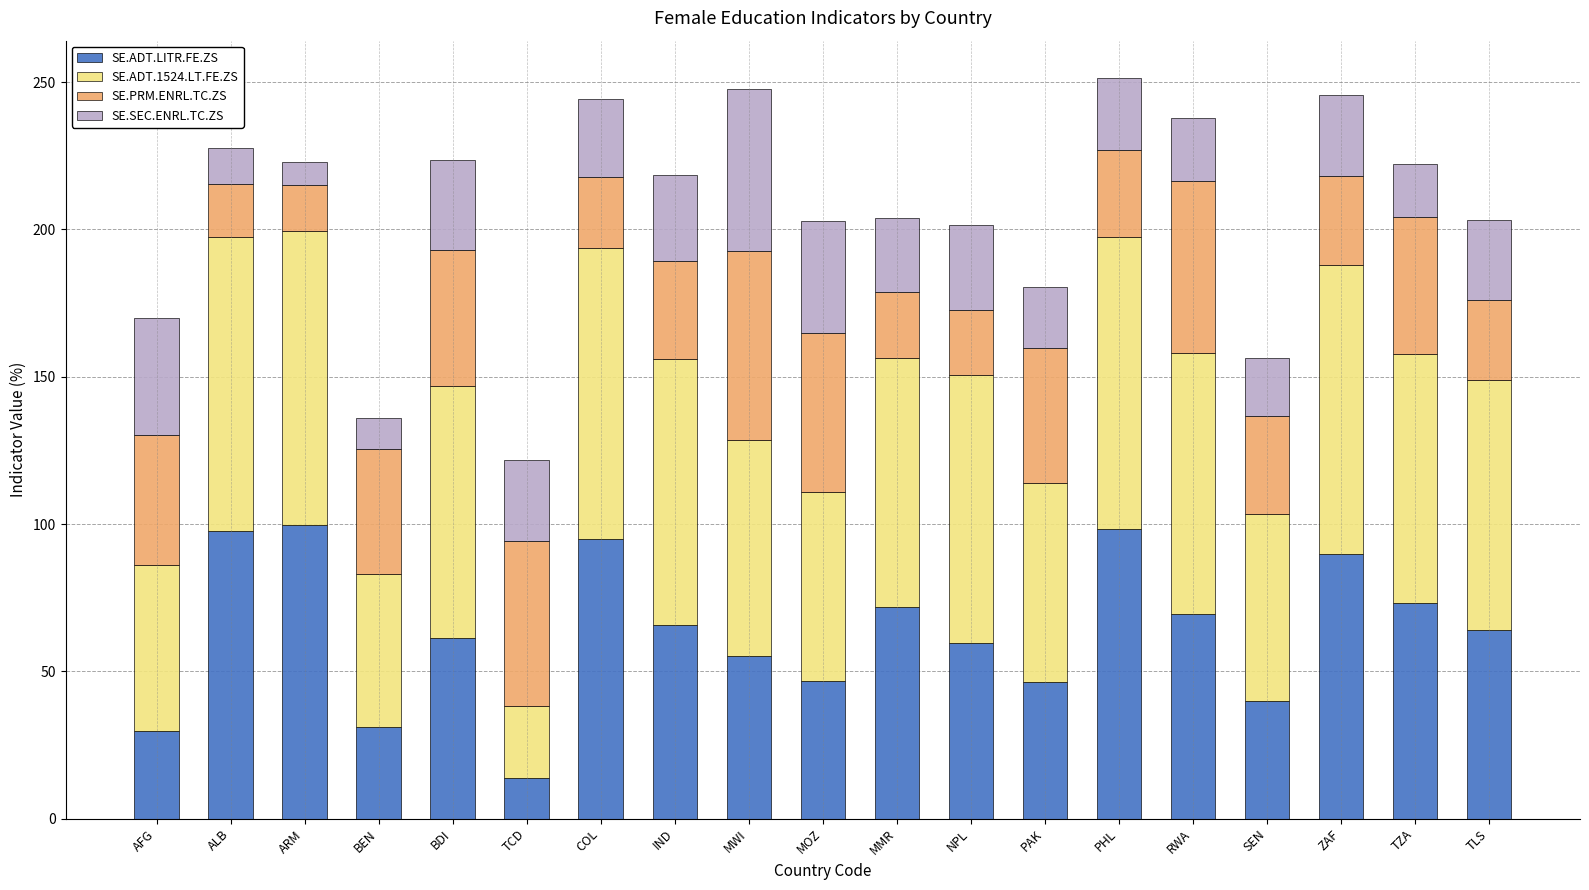

The value of SE.ADT.LITR.FE.ZS at BDI is 18.6. True or false?

False